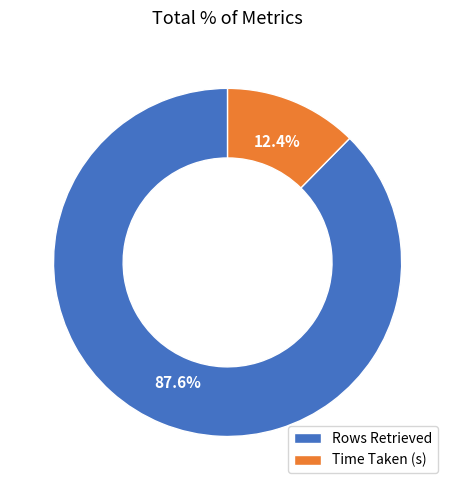

Which category has the biggest portion of the pie?

Rows Retrieved